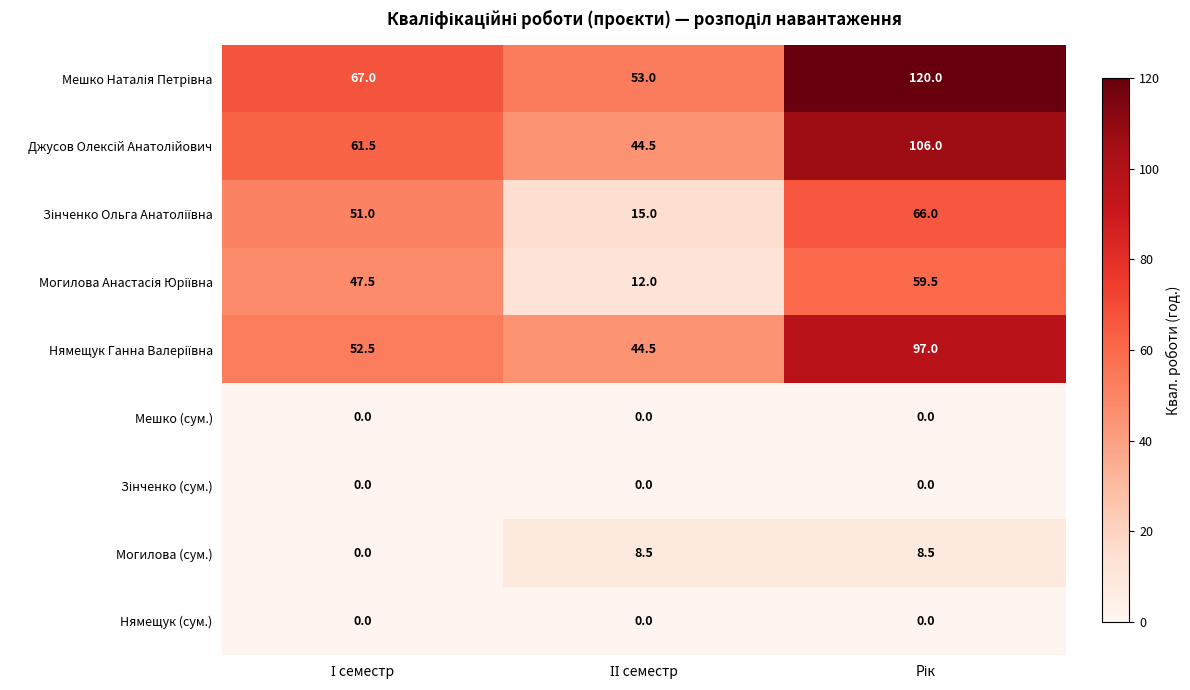

What is the maximum value shown in the chart?

120.0